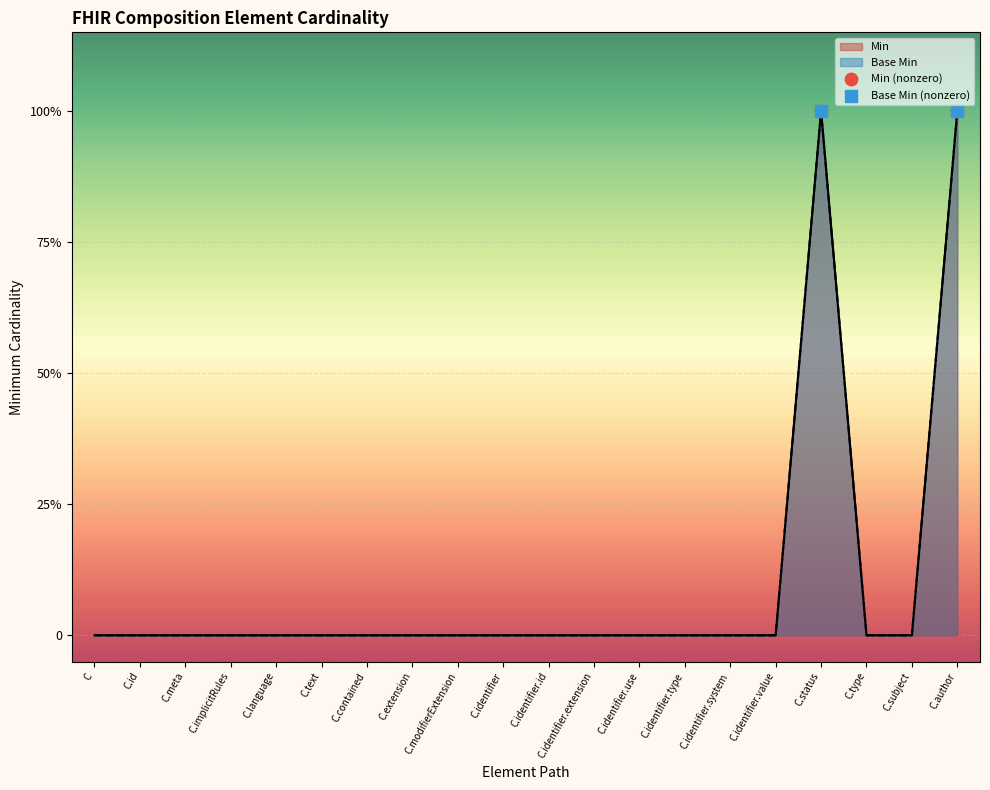

At how many categories does at least one series exceed 0?

2